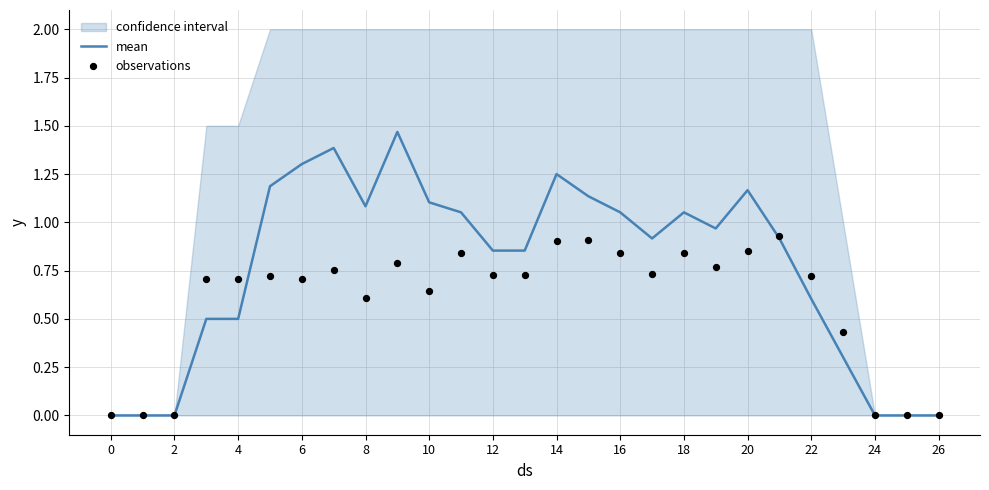

The mean series shows 0.8 at 24. True or false?

False